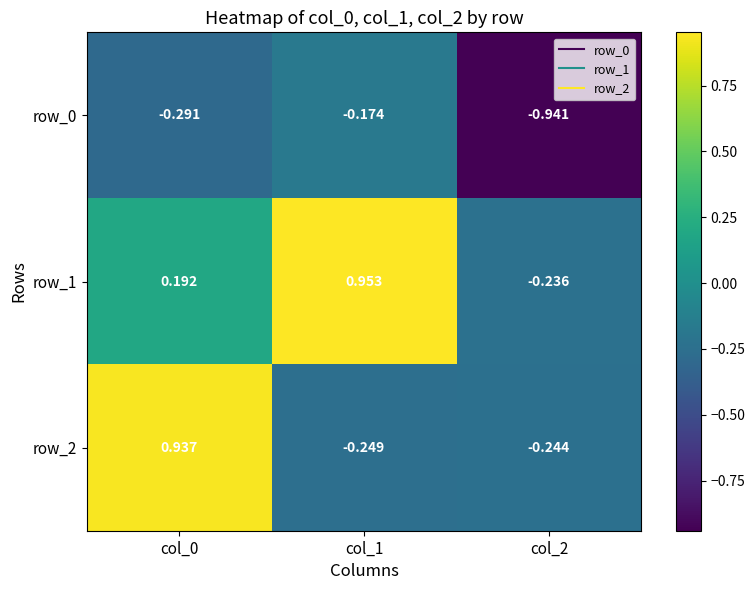

Is the value of row_1 at col_2 greater than the value of row_0 at col_1?

No